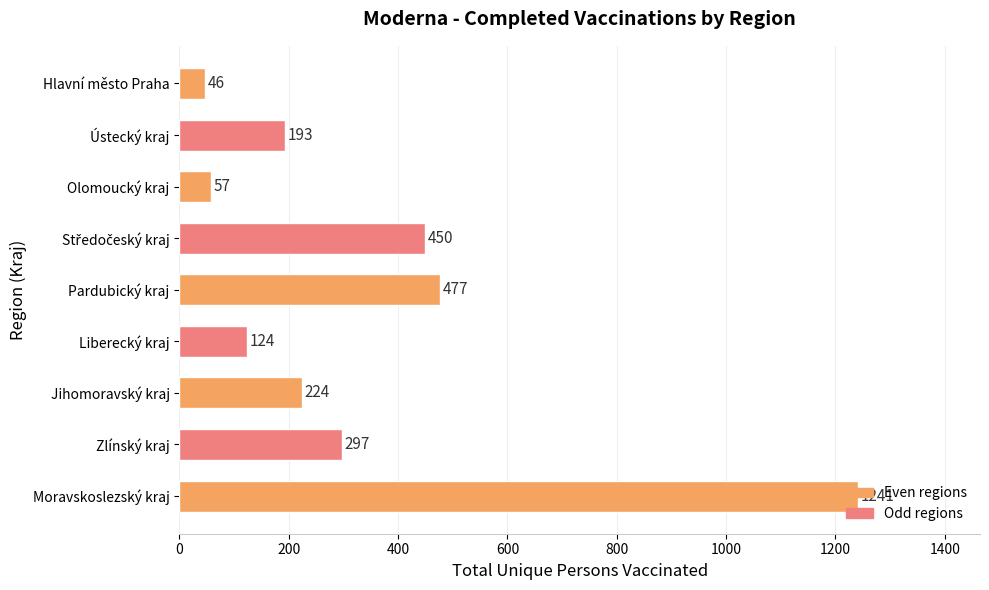

What is the sum of the values at Ústecký kraj and Moravskoslezský kraj?

1434